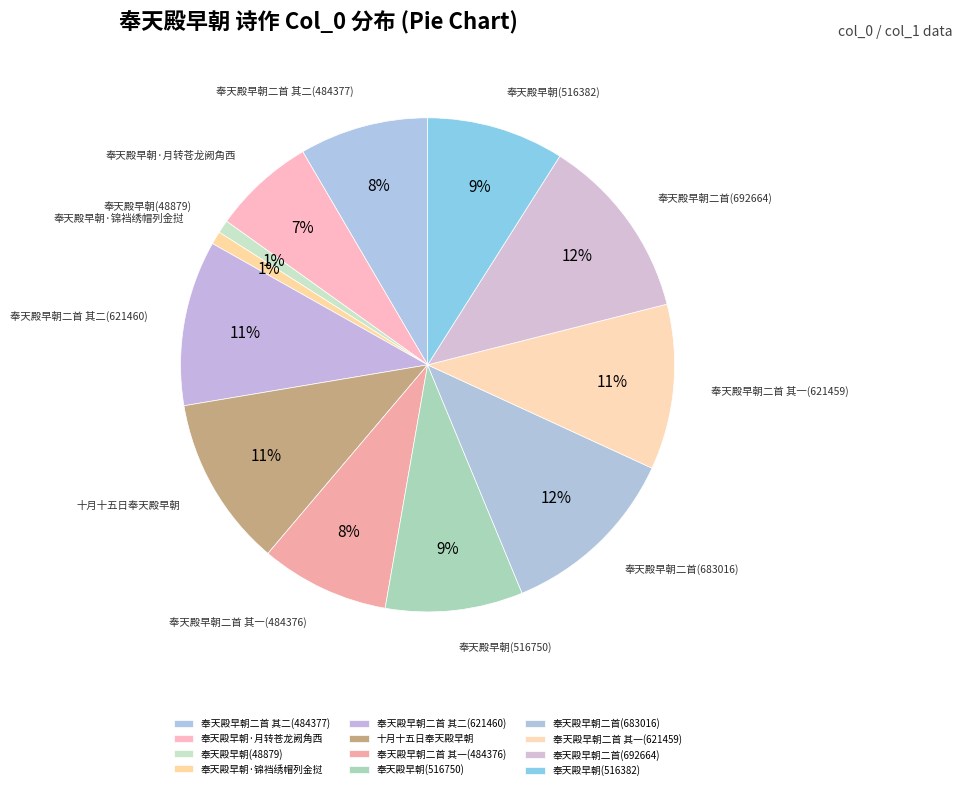

To the nearest percent, what portion does 奉天殿早朝(516750) represent?

9%